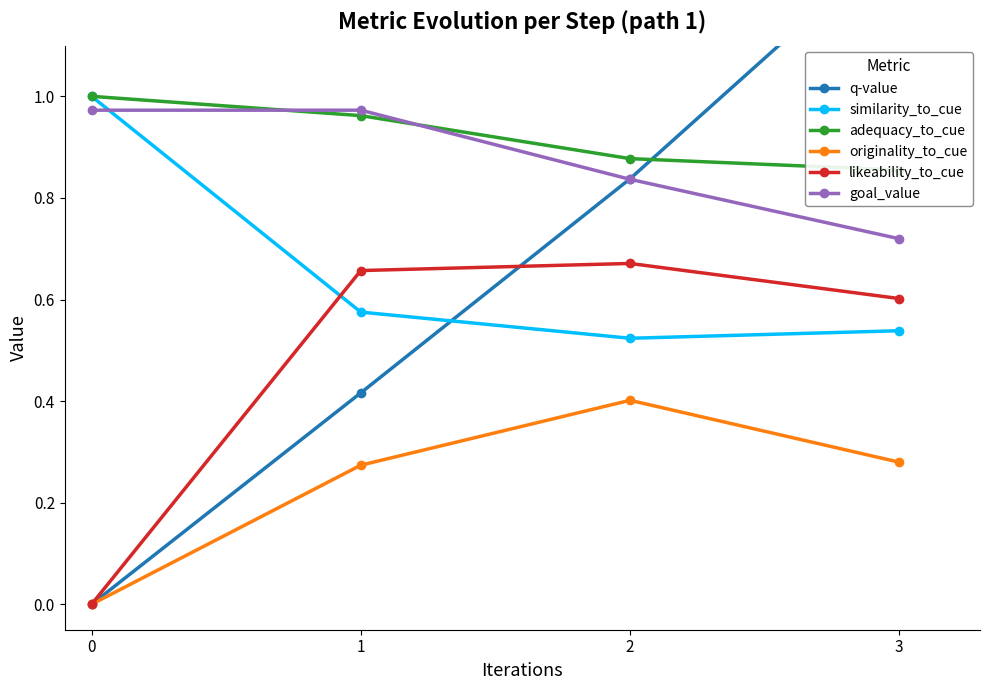

Reading left to right, list all the values displayed in this chart.

q-value: 0=0.0	1=0.4	2=0.8	3=1.3
similarity_to_cue: 0=1.0	1=0.6	2=0.5	3=0.5
adequacy_to_cue: 0=1.0	1=1.0	2=0.9	3=0.9
originality_to_cue: 0=0.0	1=0.3	2=0.4	3=0.3
likeability_to_cue: 0=0.0	1=0.7	2=0.7	3=0.6
goal_value: 0=1.0	1=1.0	2=0.8	3=0.7